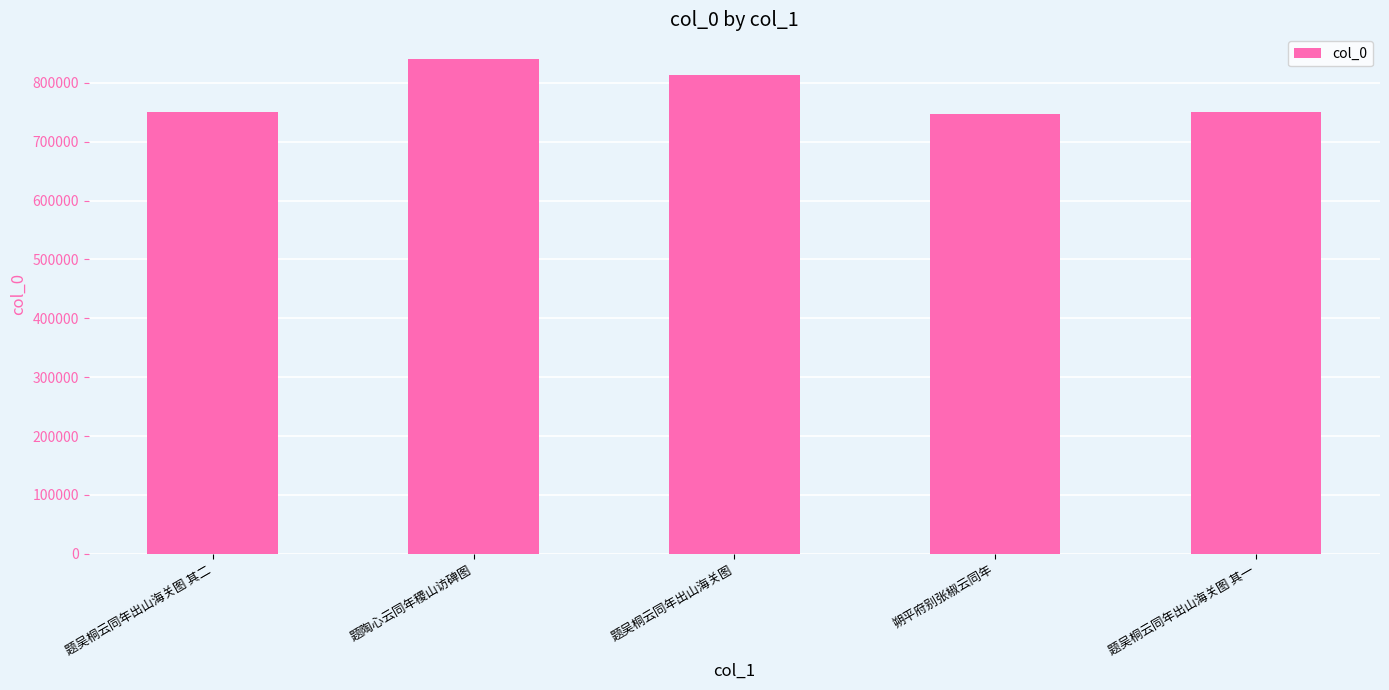

What is the average value?

780026